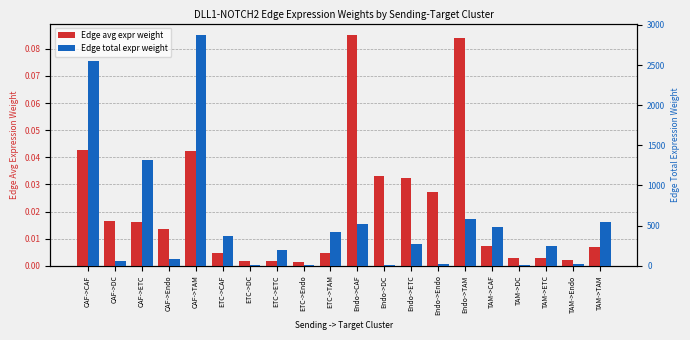

Which series changed the most between ETC->DC and TAM->Endo?

Edge total expr weight